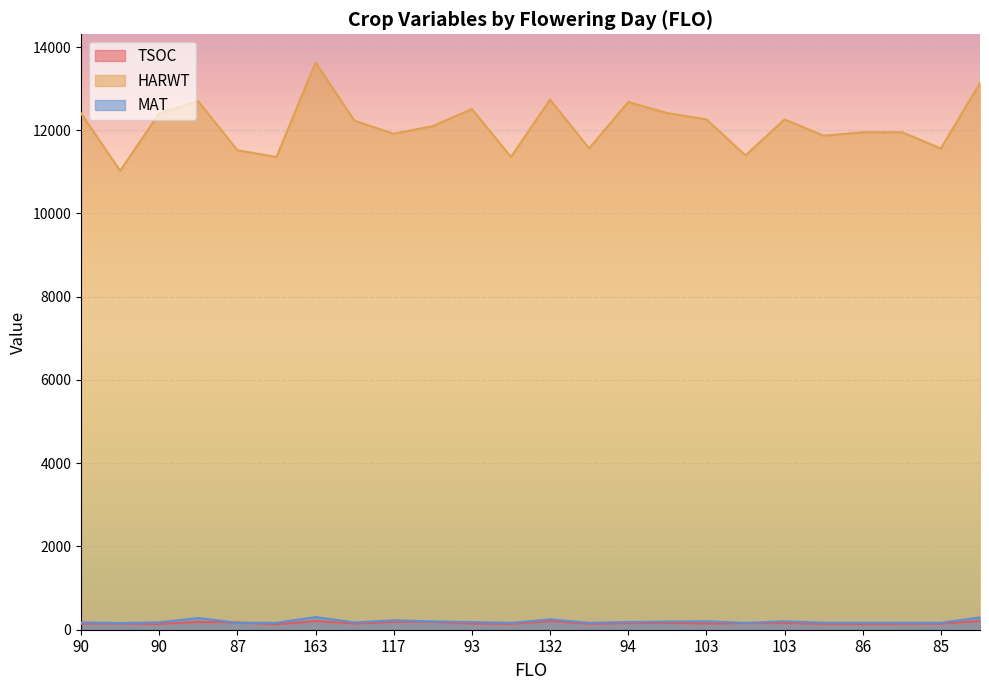

Reading left to right, list all the values displayed in this chart.

TSOC: 146	149	137	188	174	128	209	147	189	187	148	138	208	142	158	165	147	158	160	140	136	141	146	210
HARWT: 12405	11026	12405	12695	11519	11358	13624	12228	11916	12101	12510	11358	12738	11563	12679	12412	12261	11397	12261	11869	11953	11953	11563	13138
MAT: 177	161	177	281	167	165	304	174	228	200	184	165	249	166	186	196	203	164	203	169	169	169	166	297